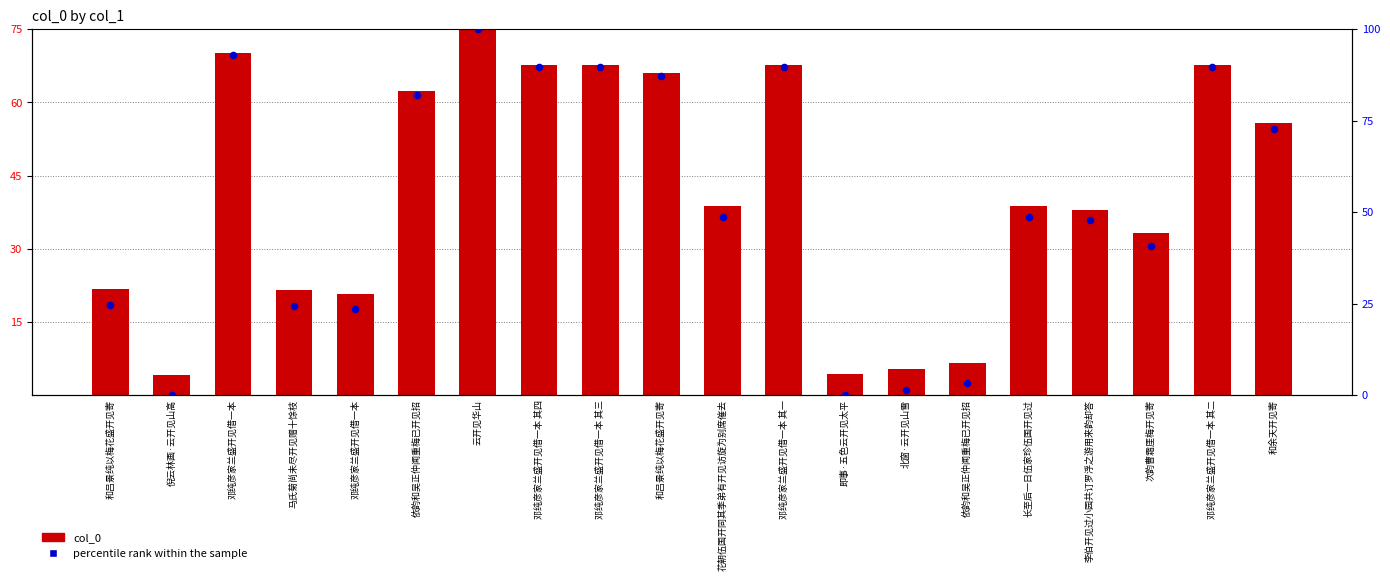

At how many categories does at least one series exceed 37?

13